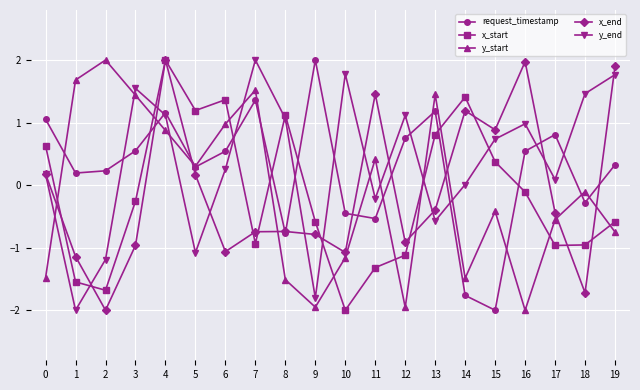

How many values in request_timestamp are below zero?

6